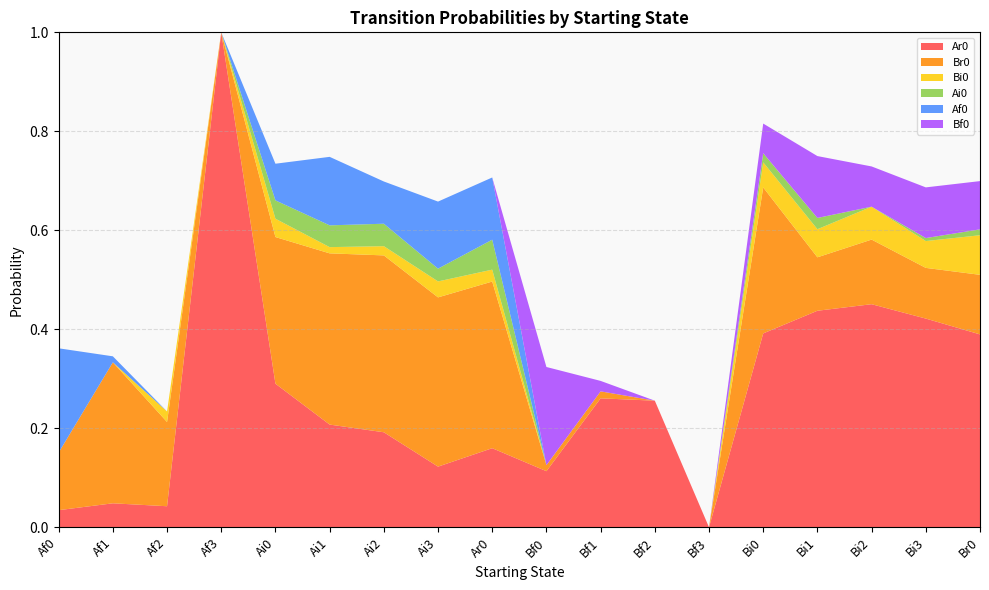

Reading right to left, extract all data points from this chart.

Ar0: Br0=0.4	Bi3=0.4	Bi2=0.5	Bi1=0.4	Bi0=0.4	Bf3=0.0	Bf2=0.3	Bf1=0.3	Bf0=0.1	Ar0=0.2	Ai3=0.1	Ai2=0.2	Ai1=0.2	Ai0=0.3	Af3=1.0	Af2=0.0	Af1=0.0	Af0=0.0
Br0: Br0=0.1	Bi3=0.1	Bi2=0.1	Bi1=0.1	Bi0=0.3	Bf3=0.0	Bf2=0.0	Bf1=0.0	Bf0=0.0	Ar0=0.3	Ai3=0.3	Ai2=0.4	Ai1=0.3	Ai0=0.3	Af3=0.0	Af2=0.2	Af1=0.3	Af0=0.1
Bi0: Br0=0.1	Bi3=0.1	Bi2=0.1	Bi1=0.1	Bi0=0.1	Bf3=0.0	Bf2=0.0	Bf1=0.0	Bf0=0.0	Ar0=0.0	Ai3=0.0	Ai2=0.0	Ai1=0.0	Ai0=0.0	Af3=0.0	Af2=0.0	Af1=0.0	Af0=0.0
Ai0: Br0=0.0	Bi3=0.0	Bi2=0.0	Bi1=0.0	Bi0=0.0	Bf3=0.0	Bf2=0.0	Bf1=0.0	Bf0=0.0	Ar0=0.1	Ai3=0.0	Ai2=0.0	Ai1=0.0	Ai0=0.0	Af3=0.0	Af2=0.0	Af1=0.0	Af0=0.0
Af0: Br0=0.0	Bi3=0.0	Bi2=0.0	Bi1=0.0	Bi0=0.0	Bf3=0.0	Bf2=0.0	Bf1=0.0	Bf0=0.0	Ar0=0.1	Ai3=0.1	Ai2=0.1	Ai1=0.1	Ai0=0.1	Af3=0.0	Af2=0.0	Af1=0.0	Af0=0.2
Bf0: Br0=0.1	Bi3=0.1	Bi2=0.1	Bi1=0.1	Bi0=0.1	Bf3=0.0	Bf2=0.0	Bf1=0.0	Bf0=0.2	Ar0=0.0	Ai3=0.0	Ai2=0.0	Ai1=0.0	Ai0=0.0	Af3=0.0	Af2=0.0	Af1=0.0	Af0=0.0